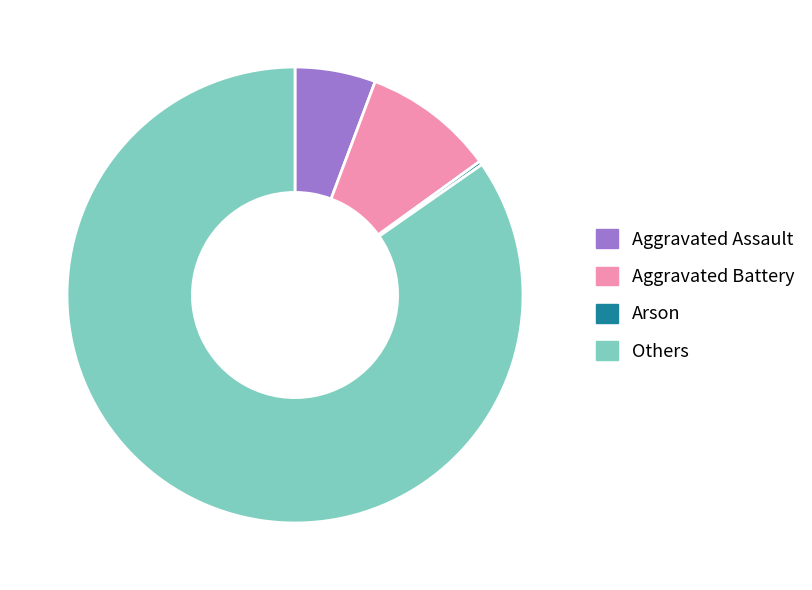

What is the largest slice in the pie chart?

Others